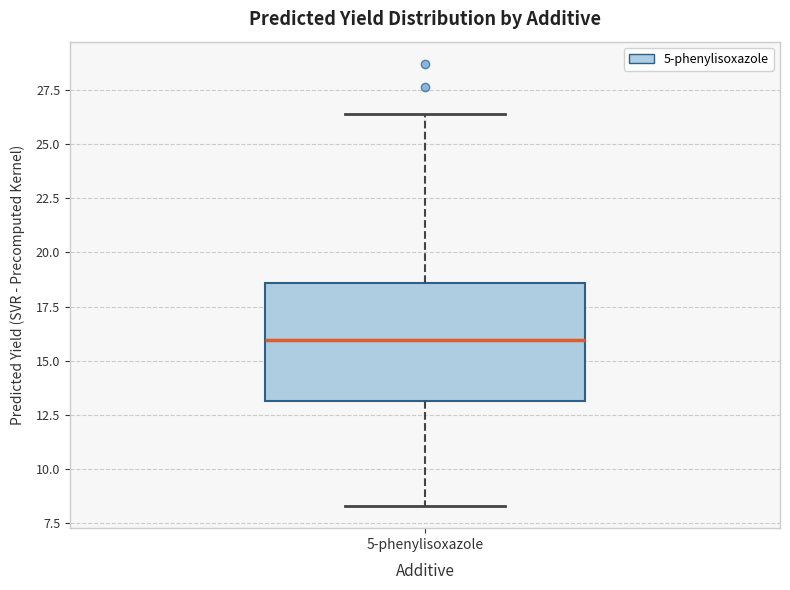

Where is the lower edge of the box for 5-phenylisoxazole on the y-axis? The values are not printed on the chart, so give them approximately, as read against the axis.

13.0